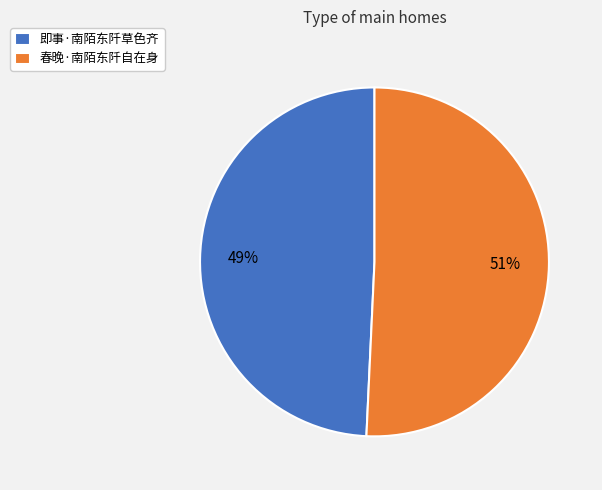

Rank the categories by value from highest to lowest.

春晚·南陌东阡自在身, 即事·南陌东阡草色齐